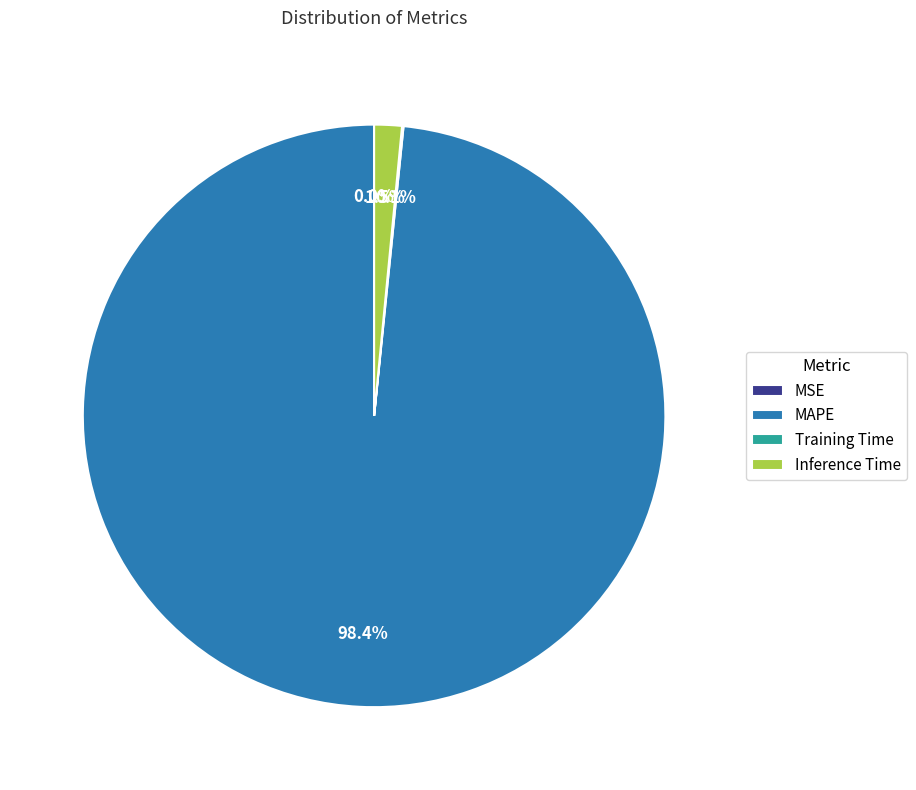

What percentage is the MAPE slice, to the nearest percent?

98%